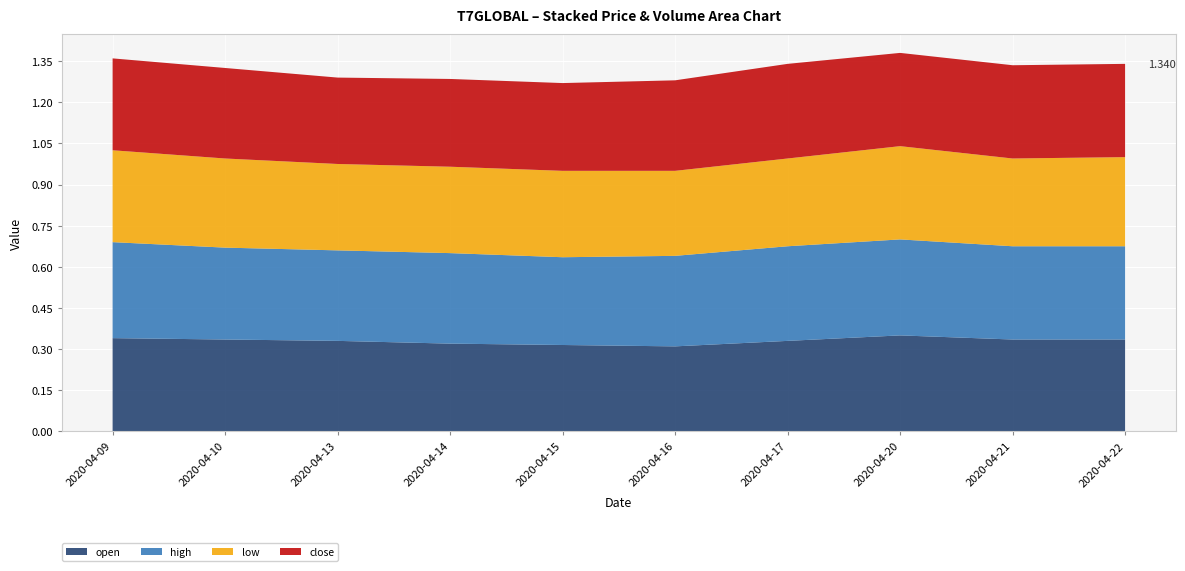

What are all the series names shown in the legend?

open, high, low, close